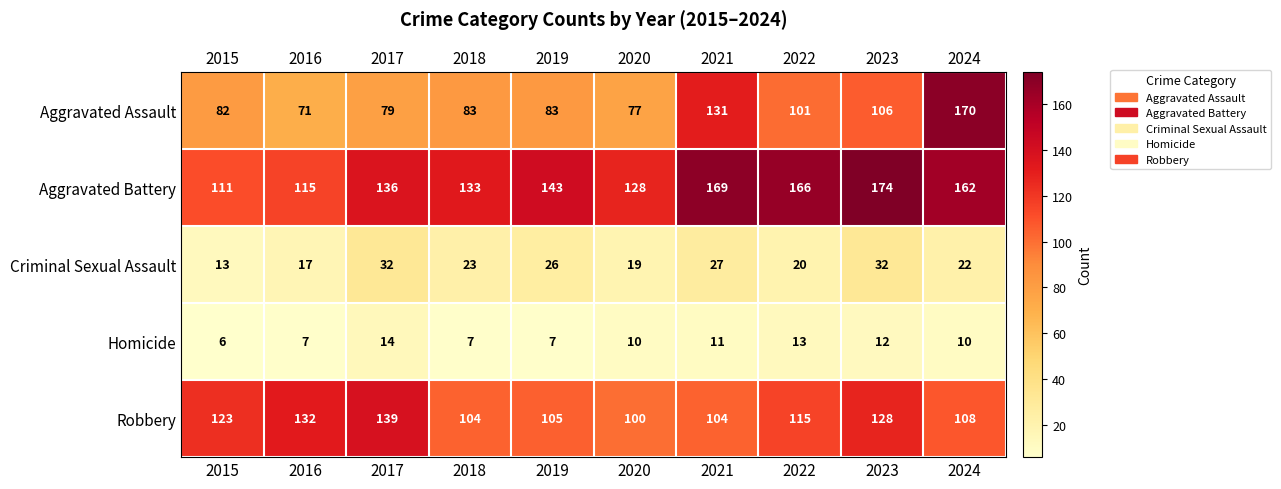

What is the minimum value shown in the chart?

6